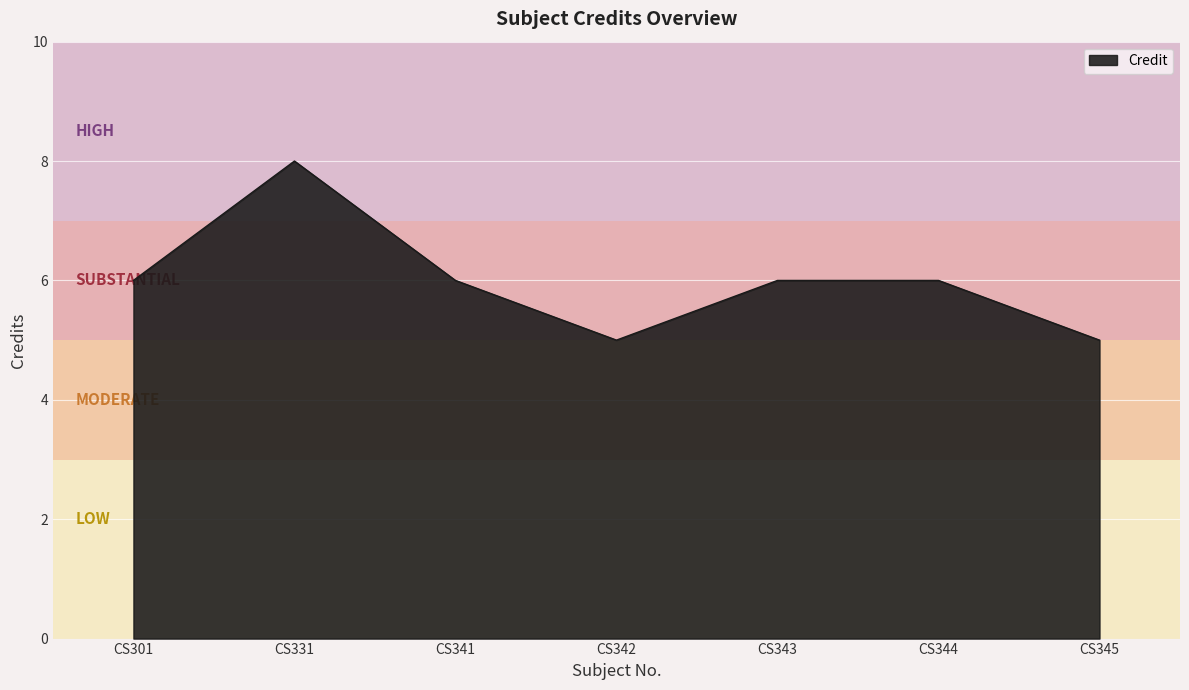

At which category does the data reach its first local valley?

CS342